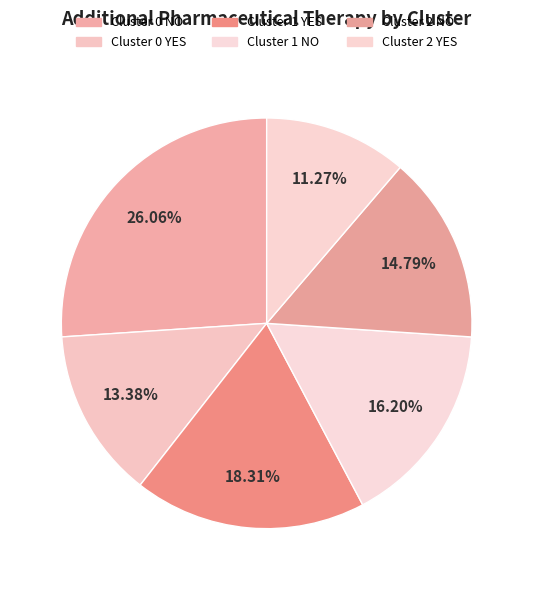

To the nearest percent, what is the difference between the largest and smallest slice percentages?

15%